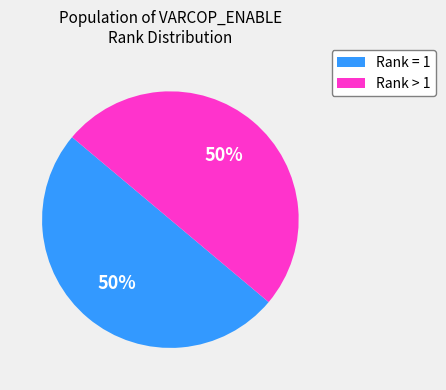

To the nearest percent, what is the average slice percentage?

50%